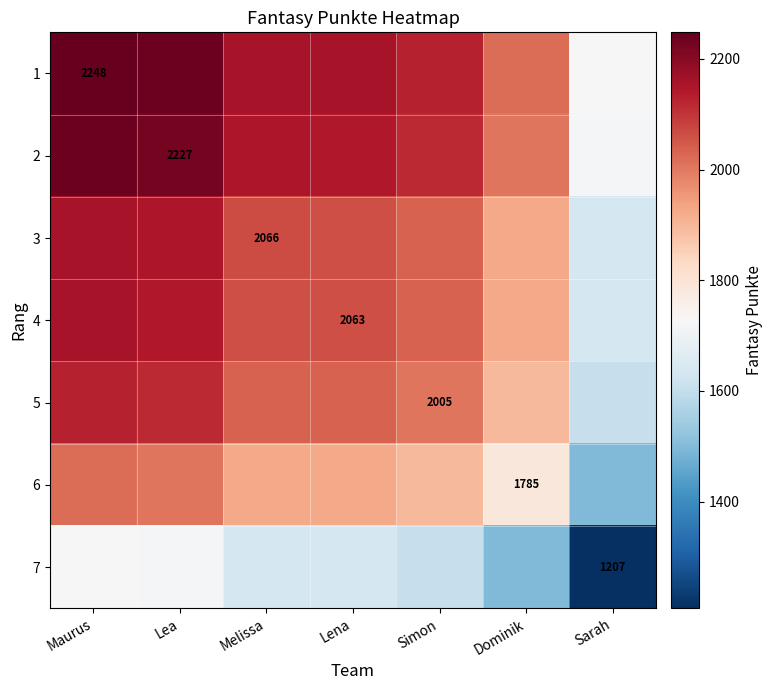

The value of 5 at Simon is 2005.0. True or false?

True